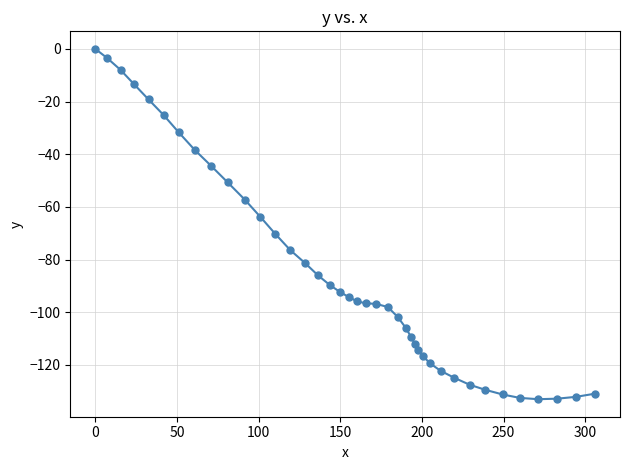

What is the average value?

-85.2